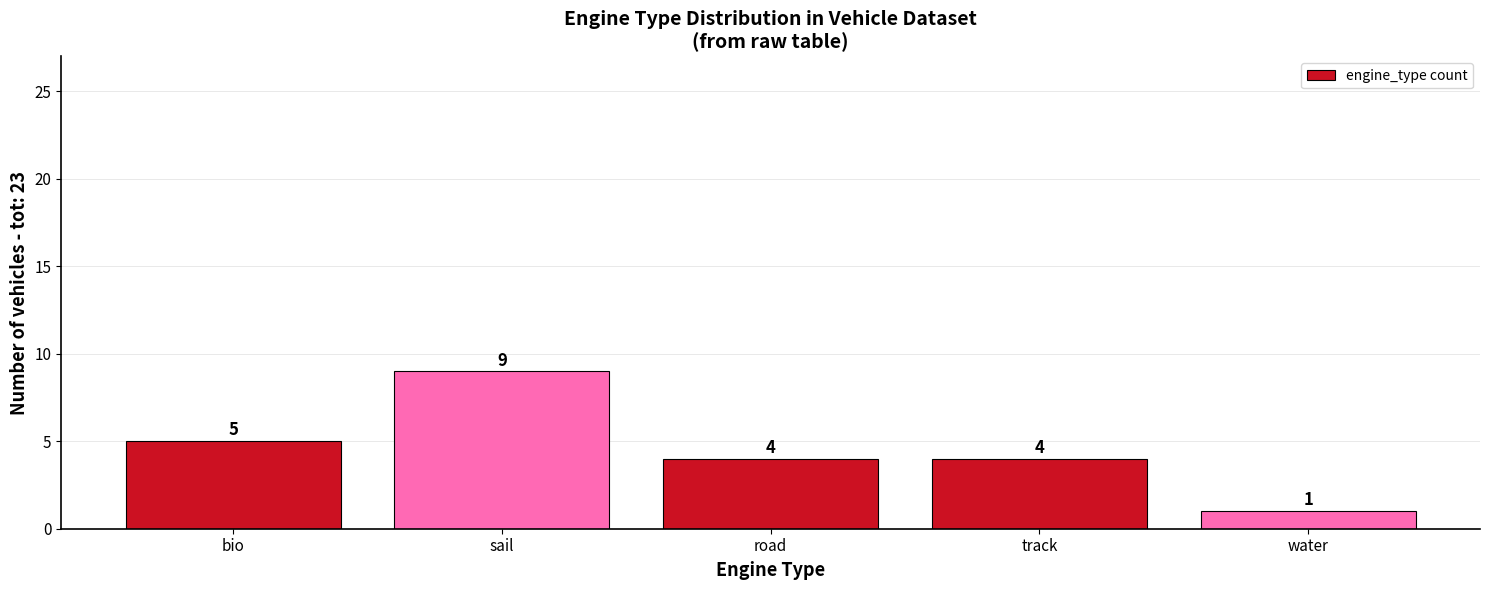

What is the change in value from sail to road?

-5